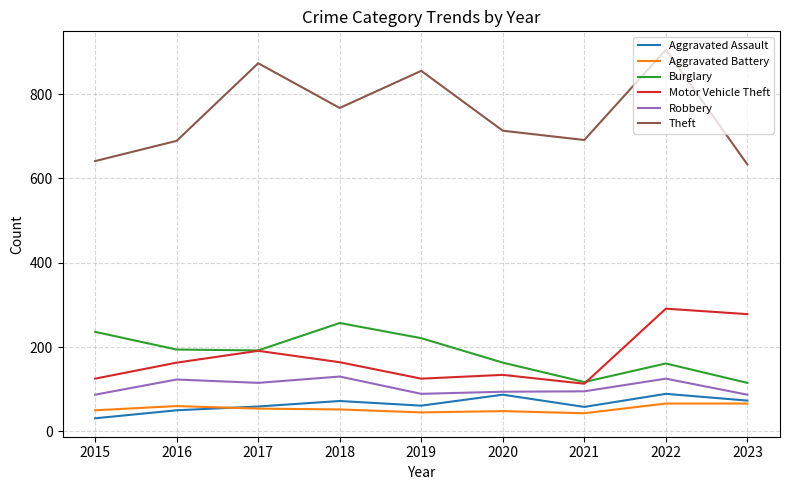

What is the approximate value of Robbery at 2020?

94